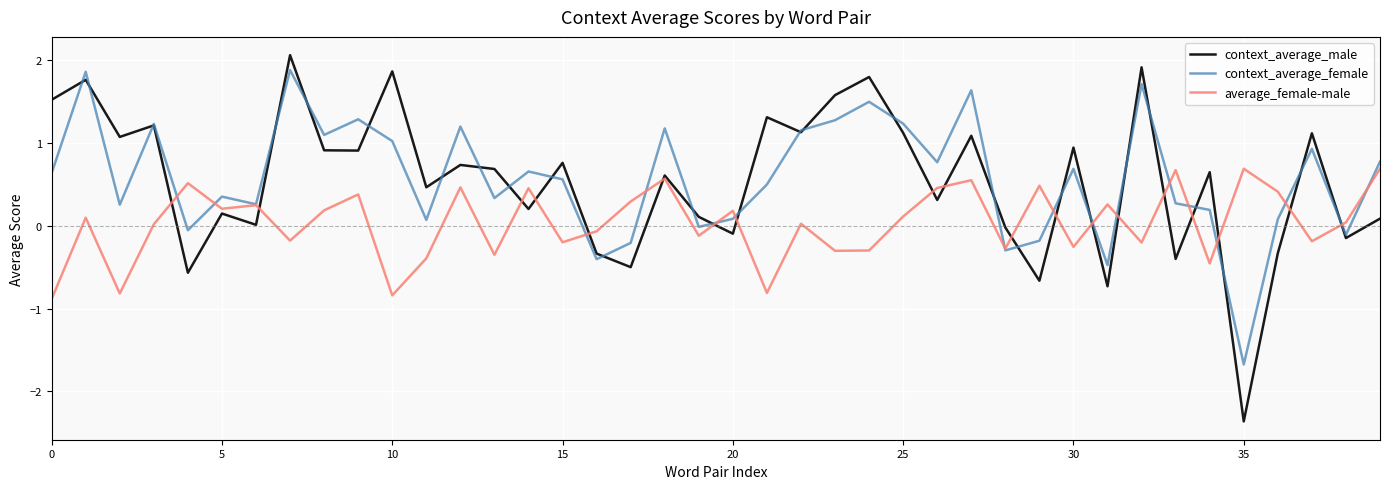

What is the maximum value for average_female-male?

0.7